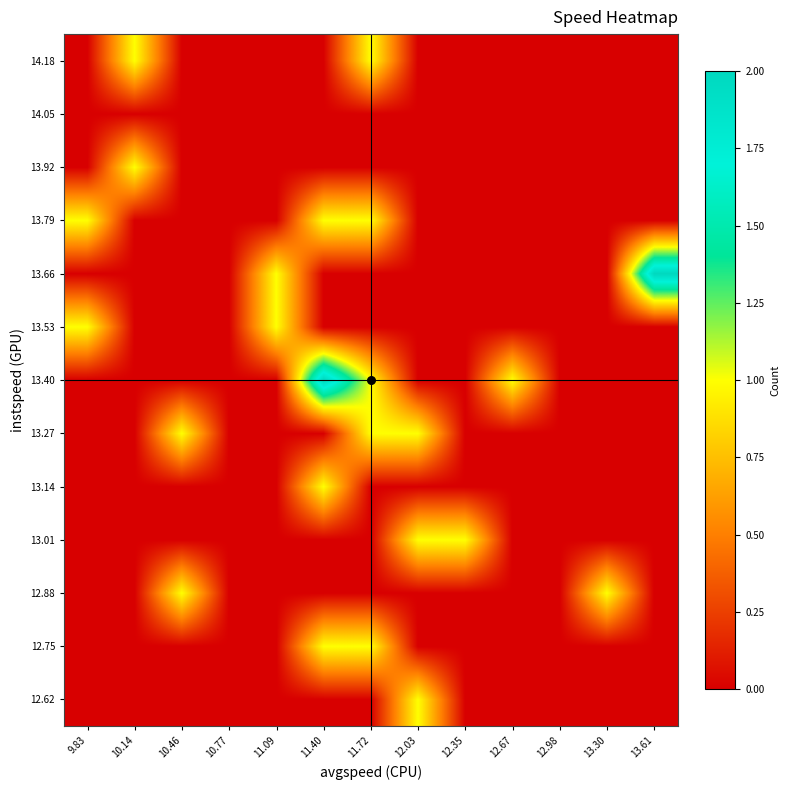

How many series are shown in this chart?

13